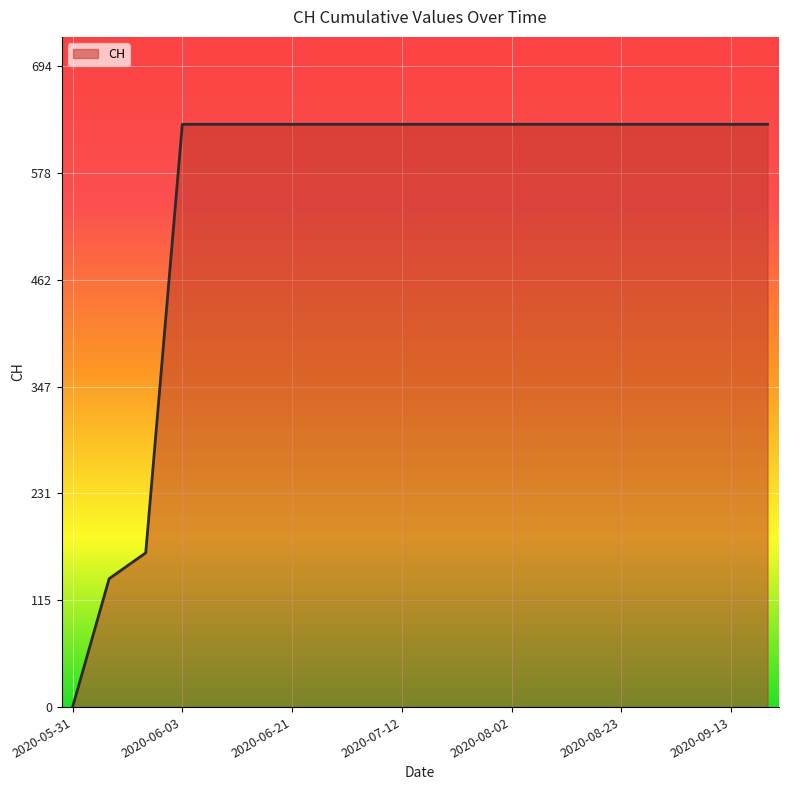

Count the number of data series in this chart.

1